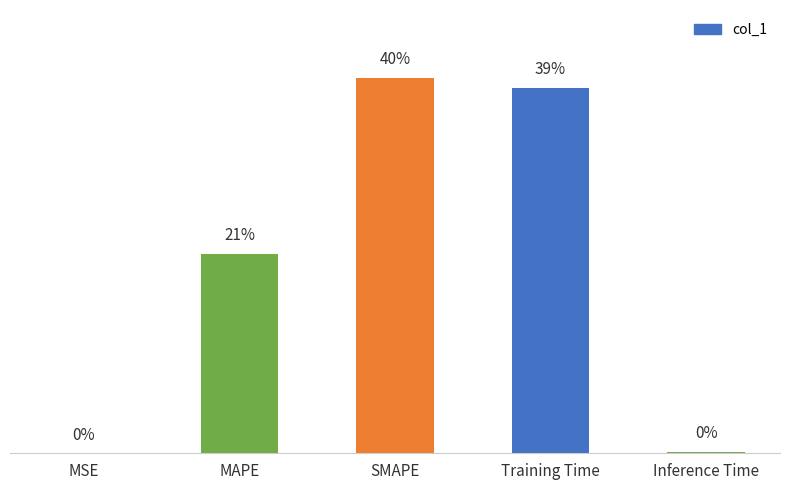

Are the bars horizontal?

No